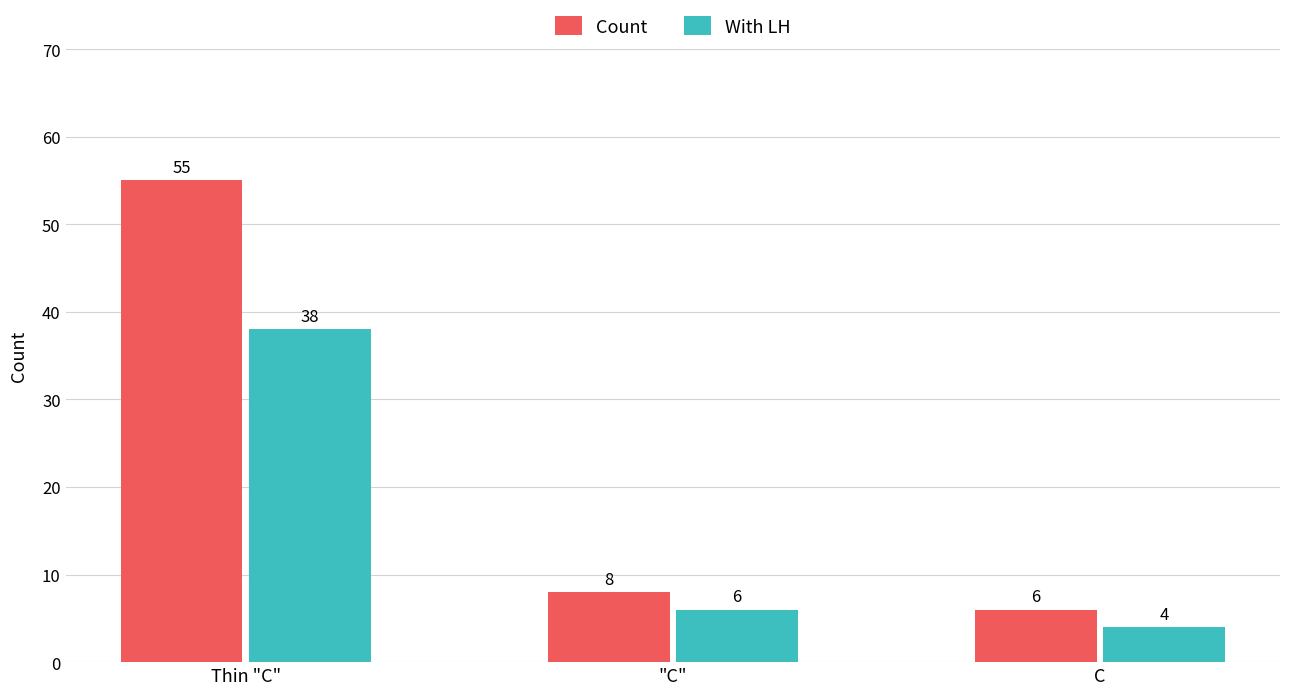

Which series has the widest spread of values?

Count